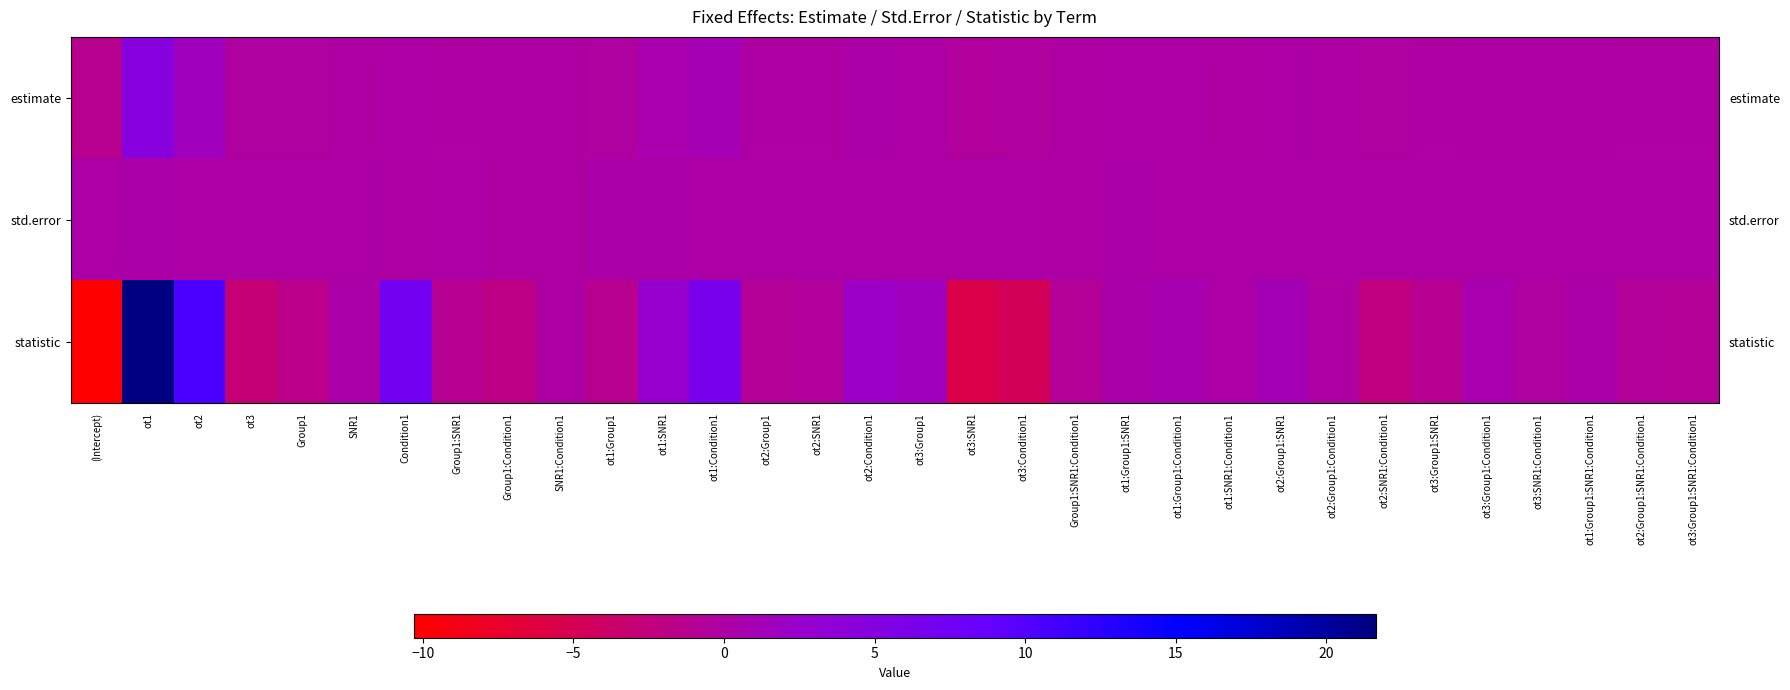

The value of statistic at (Intercept) is -4.4. True or false?

False